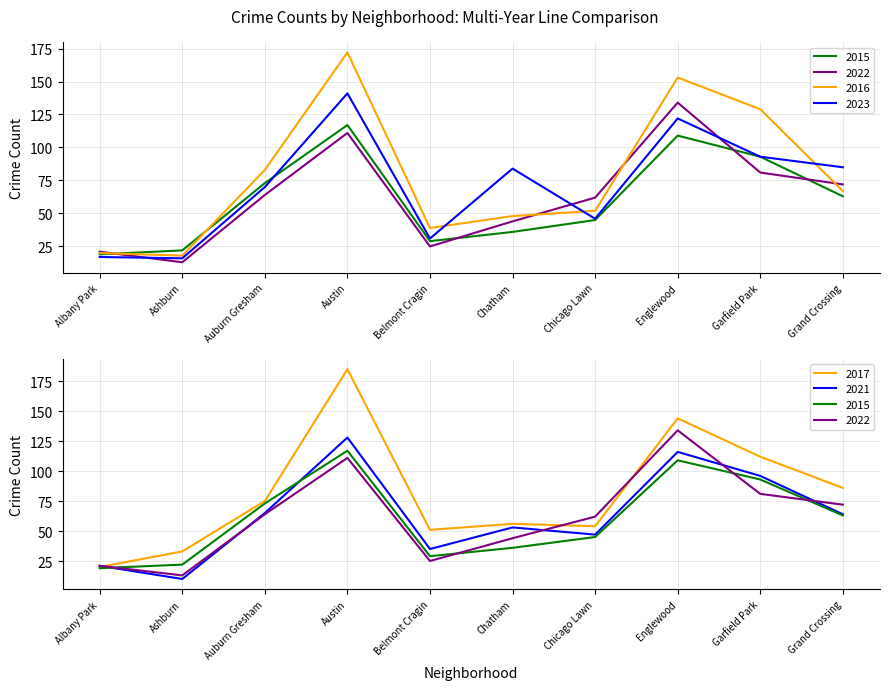

Is the value of 2021 at Grand Crossing greater than the value of 2015 at Auburn Gresham?

No